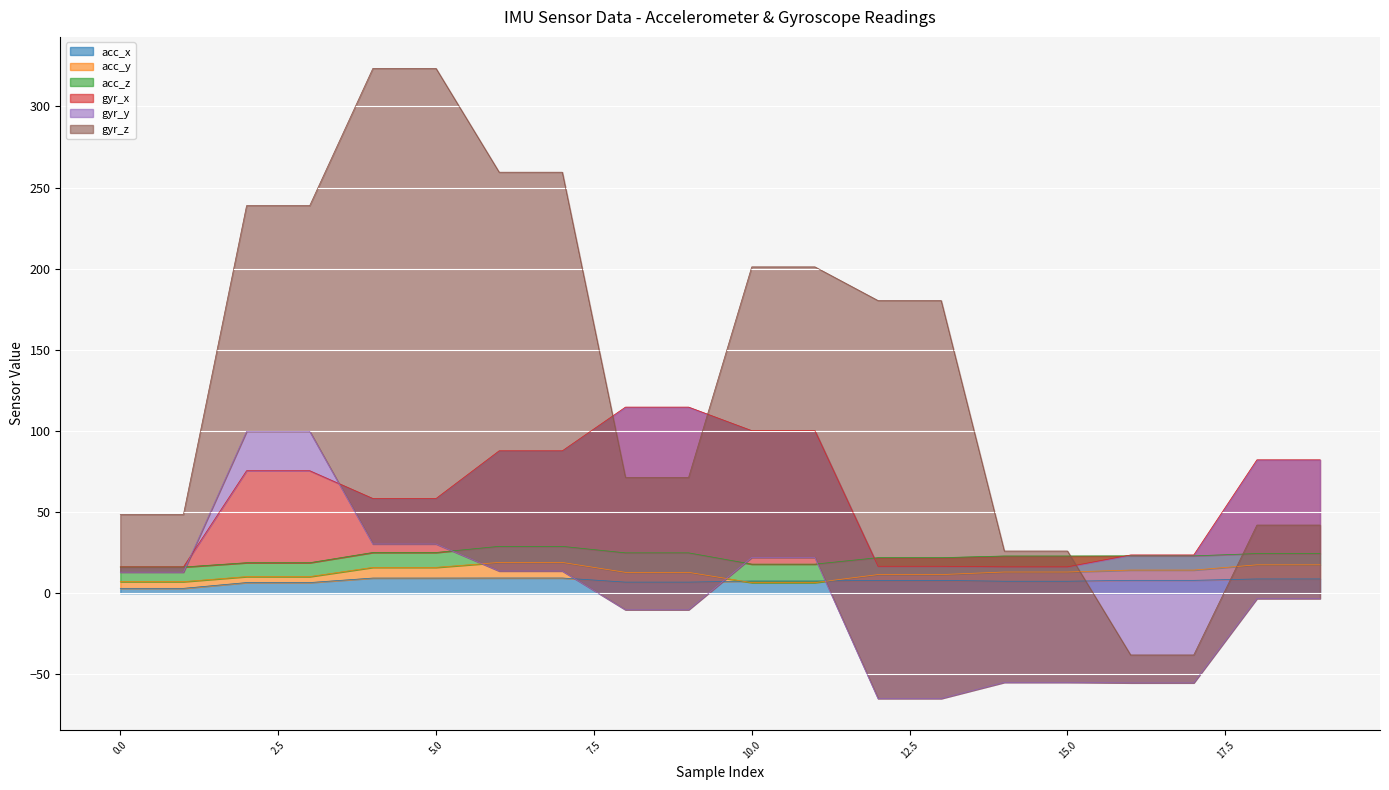

At how many categories does at least one series exceed 44?

16